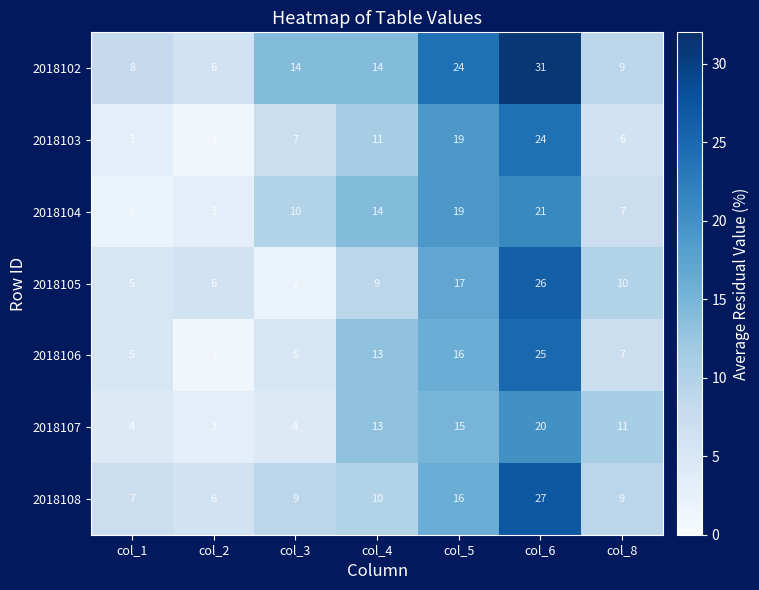

Which category has the lowest value across all series?

col_2